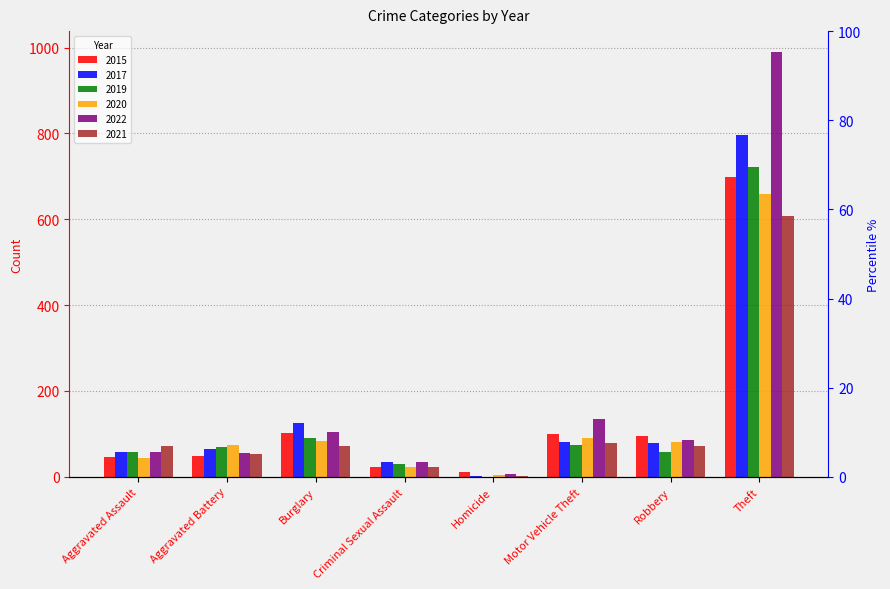

The value of 2021 at Theft is 1064. True or false?

False